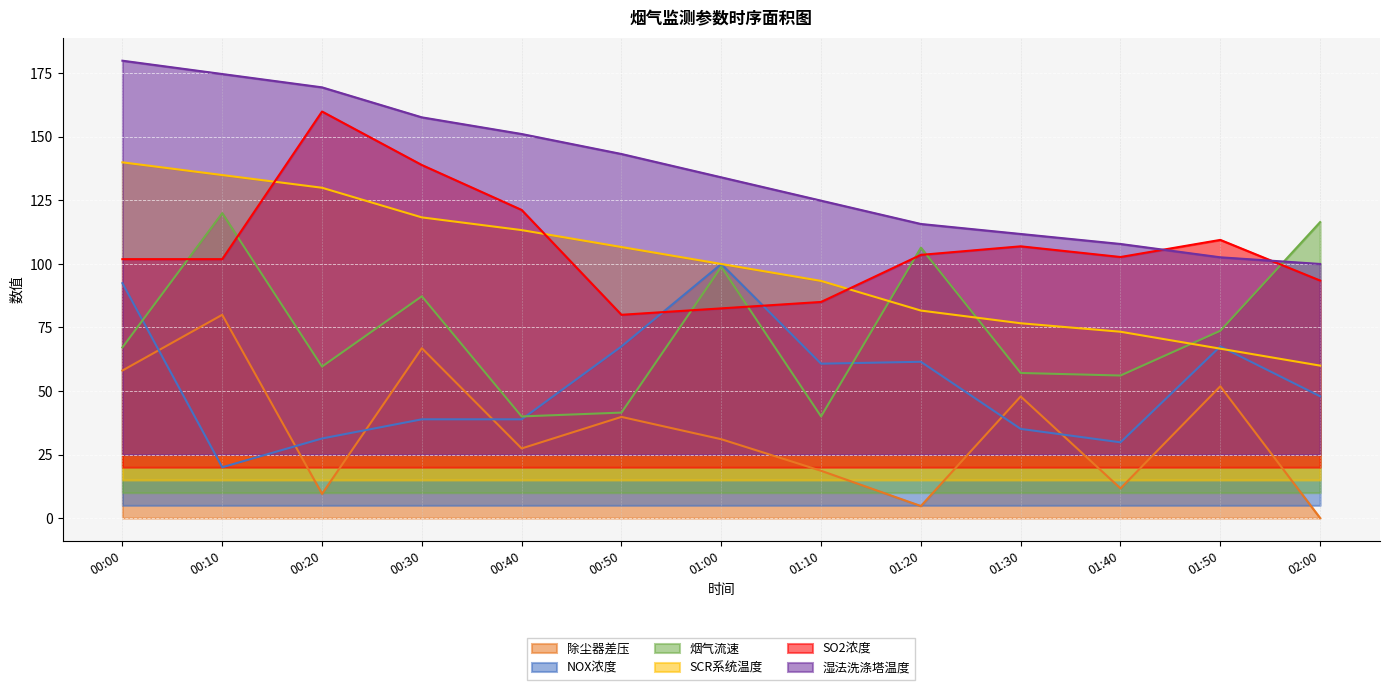

At 02:00, list the series in order from largest to smallest.

烟气流速, 湿法洗涤塔温度, SO2浓度, SCR系统温度, NOX浓度, 除尘器差压